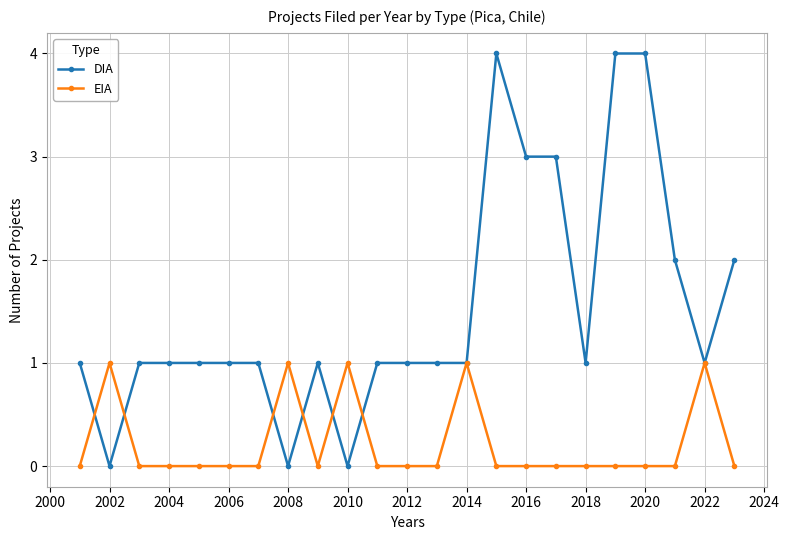

Count the number of data series in this chart.

2